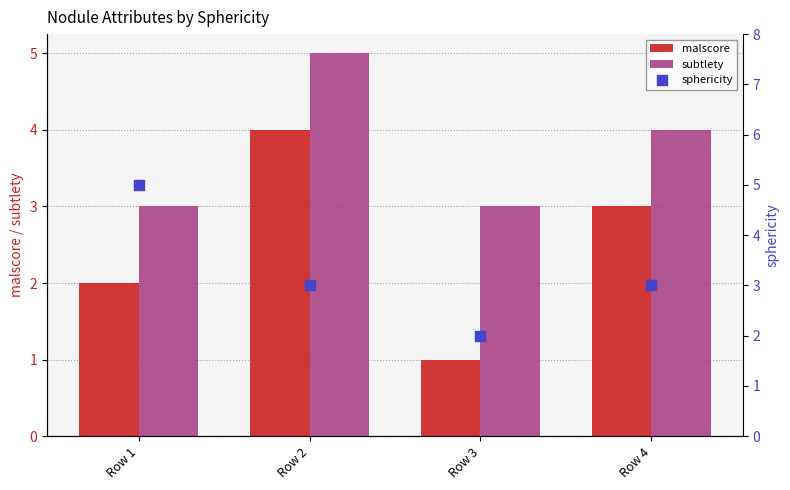

Which series has the largest total across all categories?

subtlety